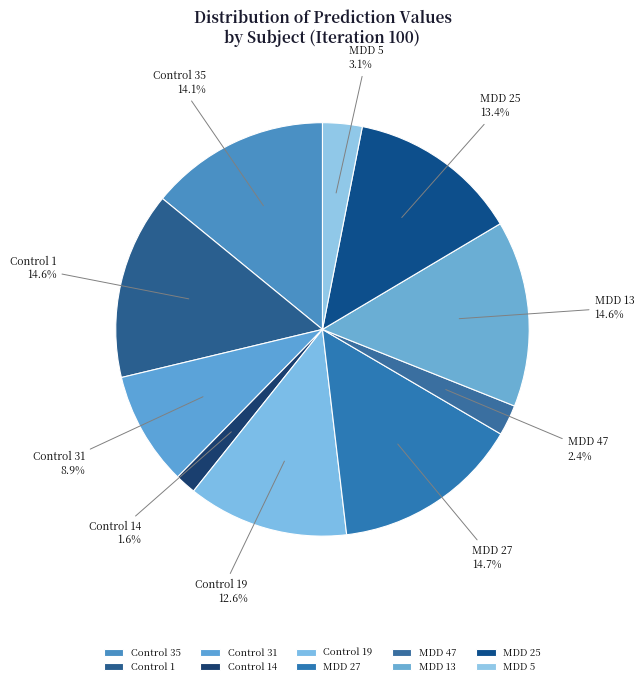

How much of the chart is everything except Control 31?

91.1%